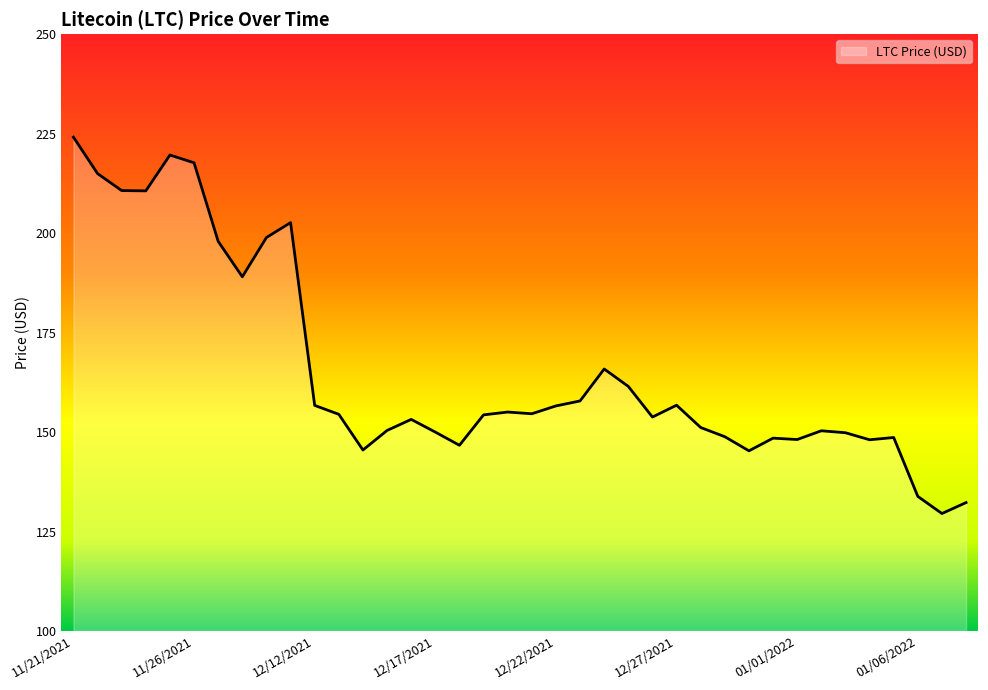

What is the smallest value displayed?

129.5